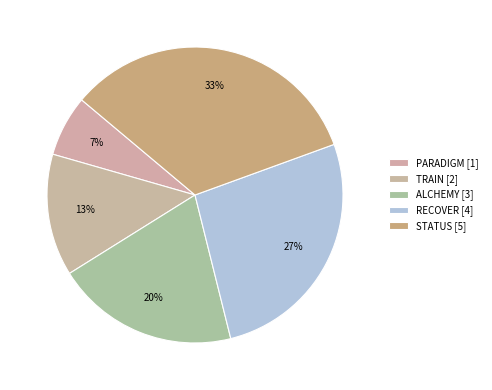

True or false: PARADIGM accounts for 1% of the total.

False